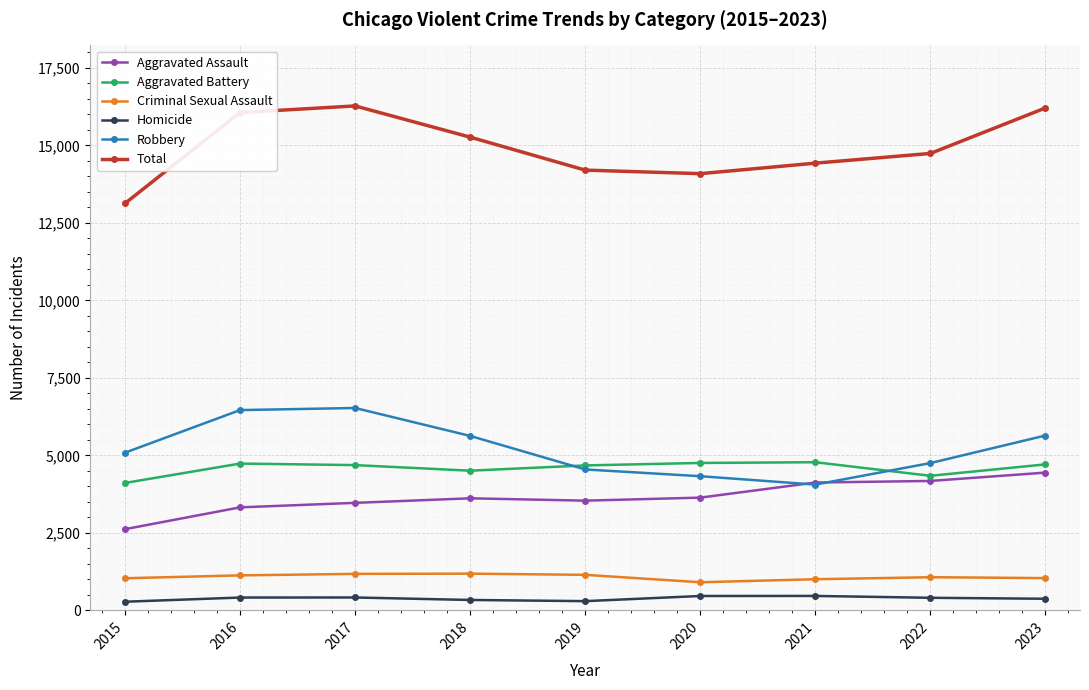

The Robbery series shows 2982 at 2015. True or false?

False